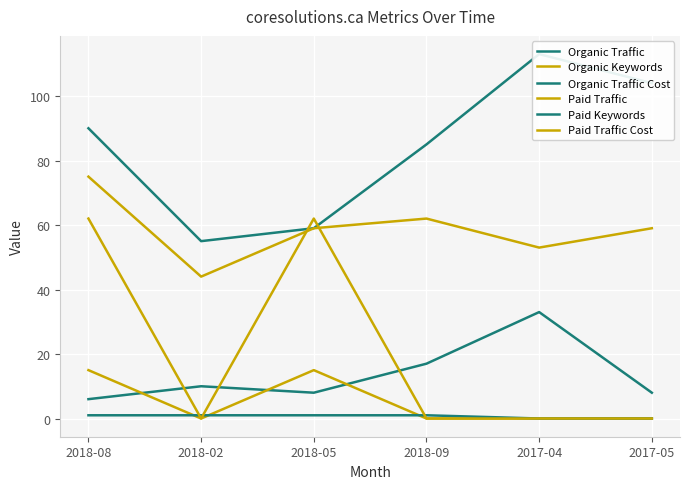

In Paid Traffic Cost, how many points are higher than both neighbors (excluding endpoints)?

1